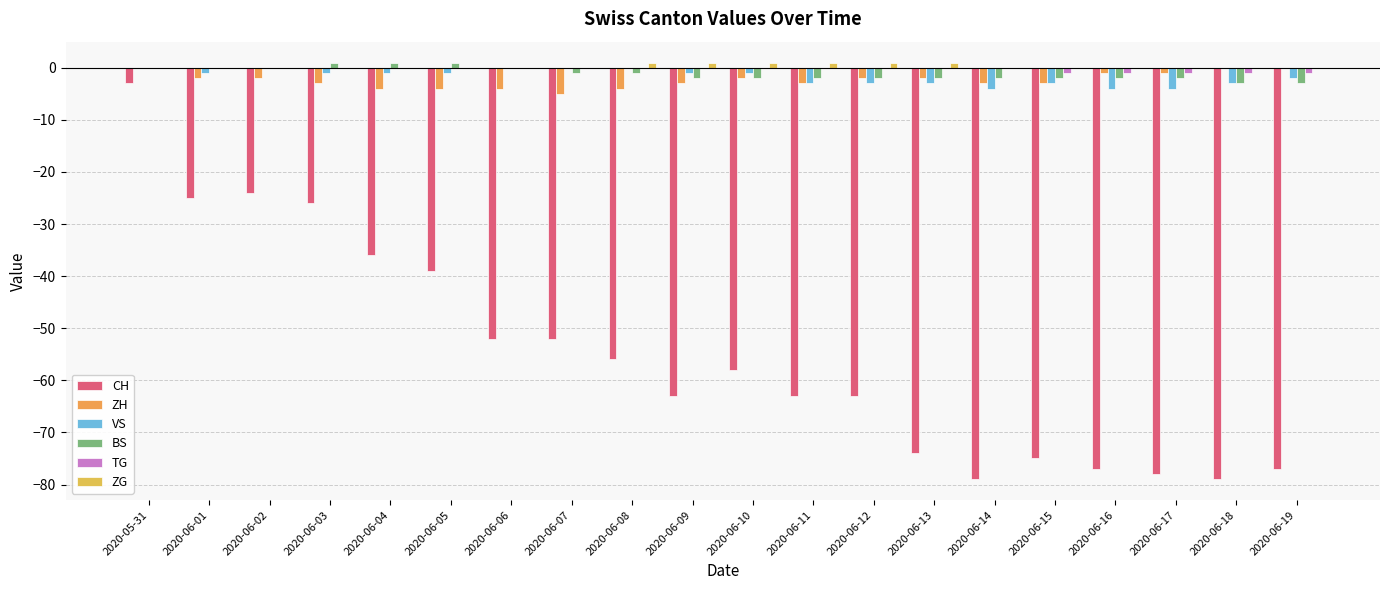

At which category does the chart reach its peak across all series?

2020-06-03